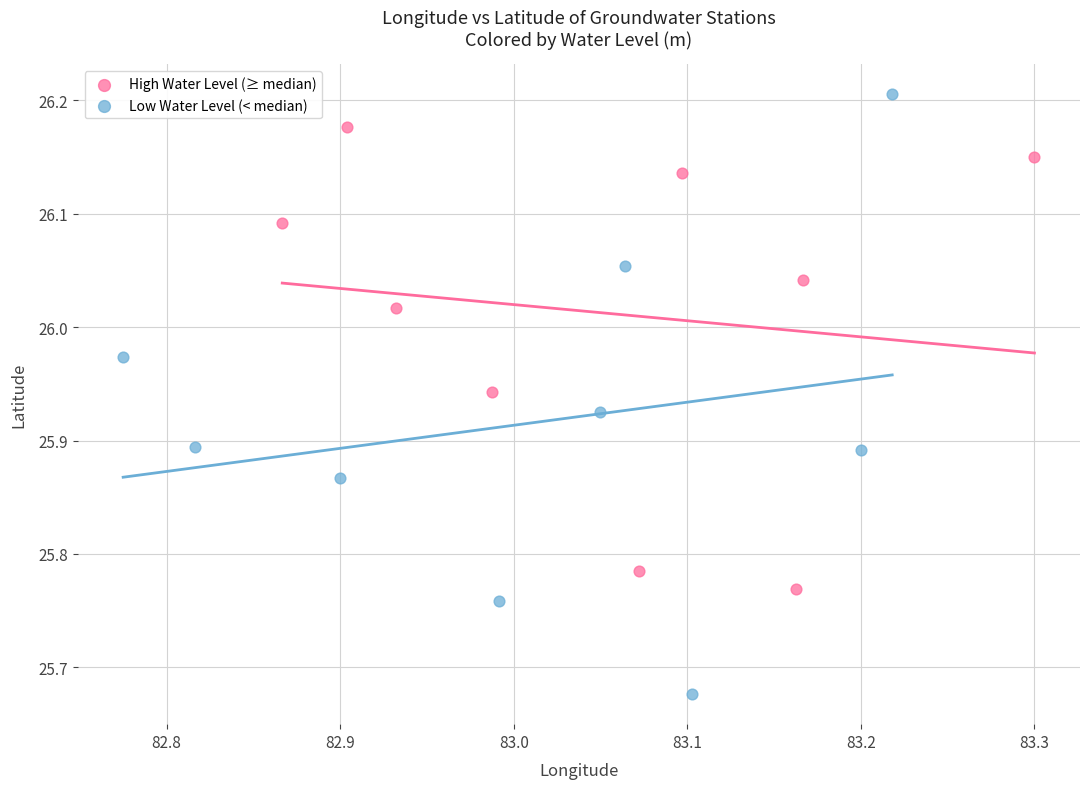

Which series contains the highest Y value?

Low Water Level (< median)